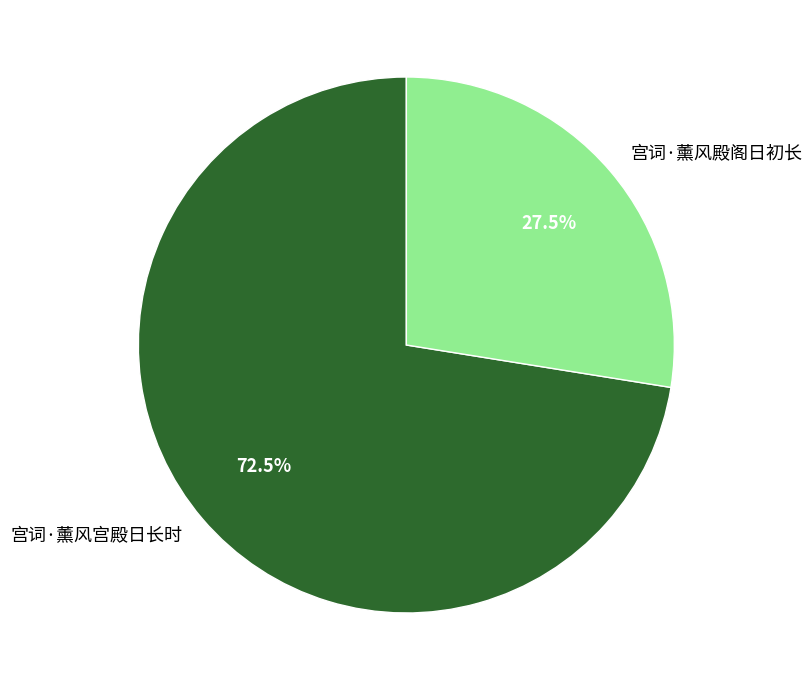

Which slice is the largest?

宫词·薰风宫殿日长时